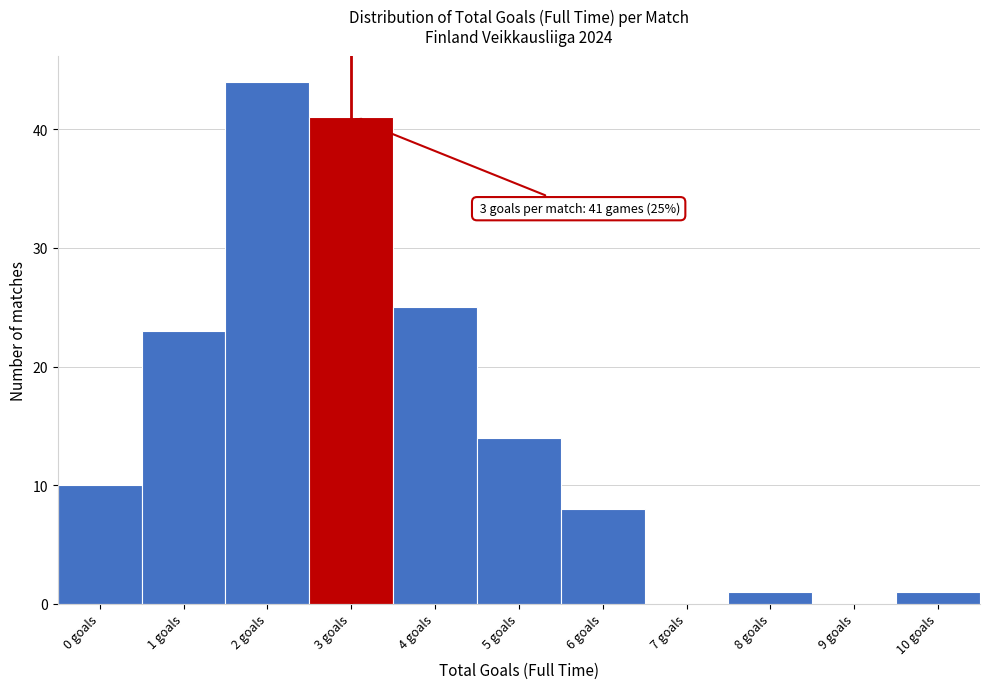

Reading right to left, what are all the values shown in this chart?

10 goals=1	9 goals=0	8 goals=1	7 goals=0	6 goals=8	5 goals=14	4 goals=25	3 goals=41	2 goals=44	1 goals=23	0 goals=10